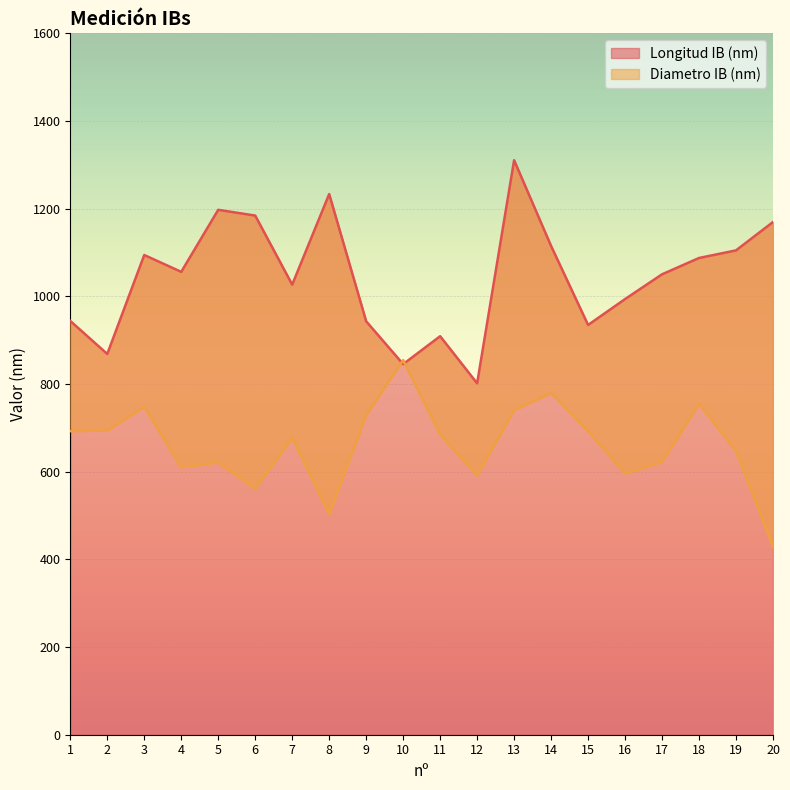

Which series has the largest total across all categories?

Longitud IB (nm)